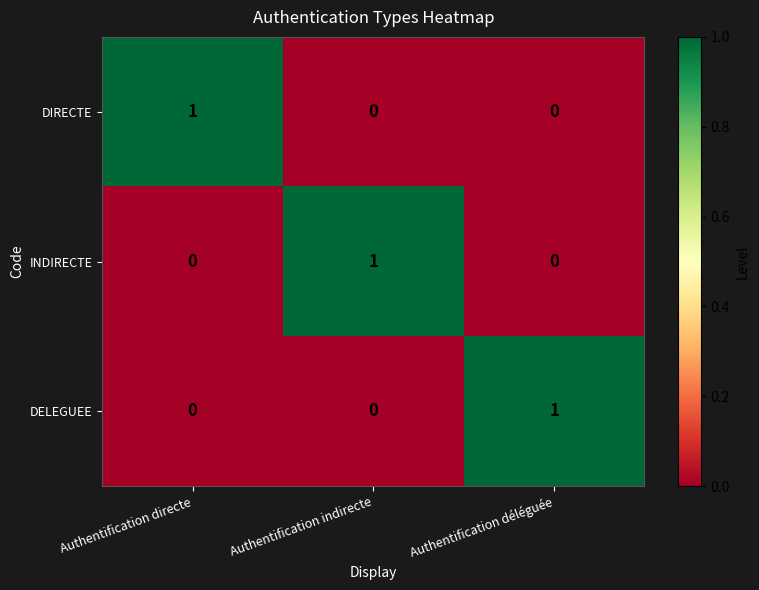

What is the spread (max minus min) of values at Authentification déléguée?

1